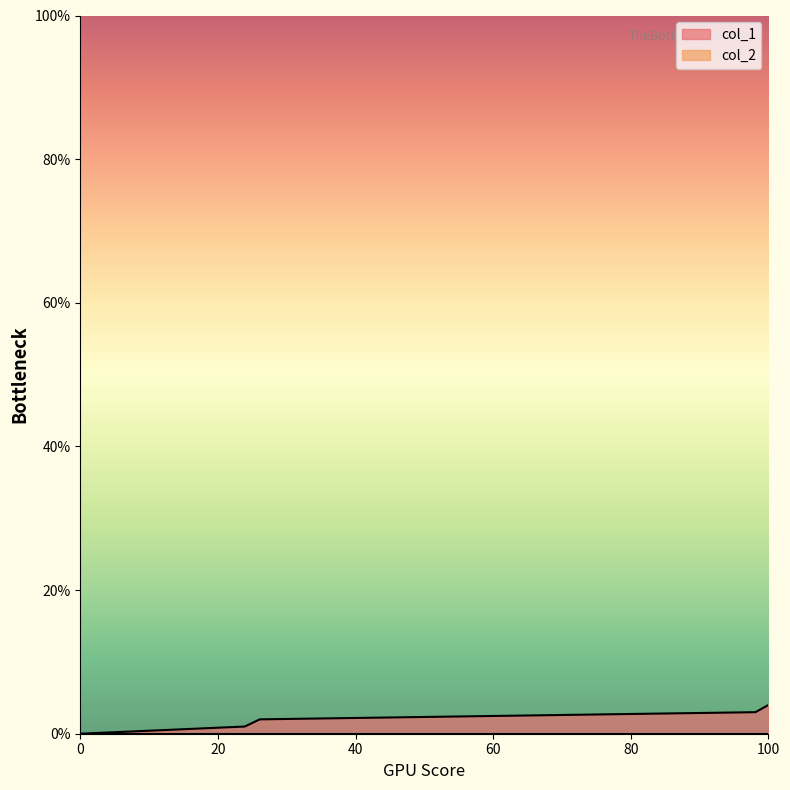

What is the greatest value displayed?

4